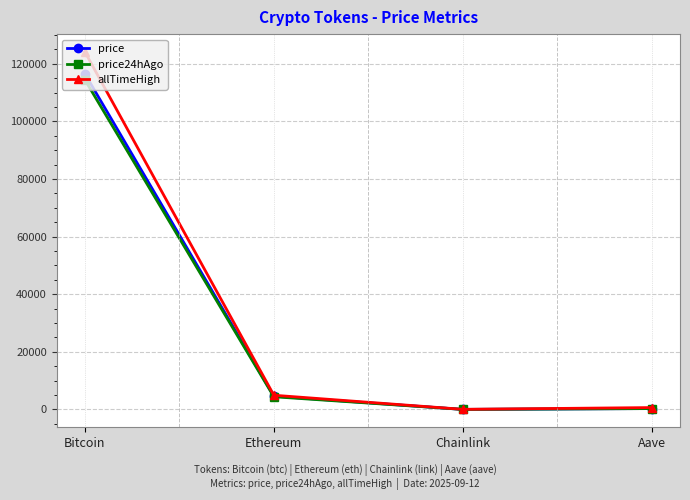

Is the value of allTimeHigh at Ethereum greater than the value of price24hAgo at Aave?

Yes